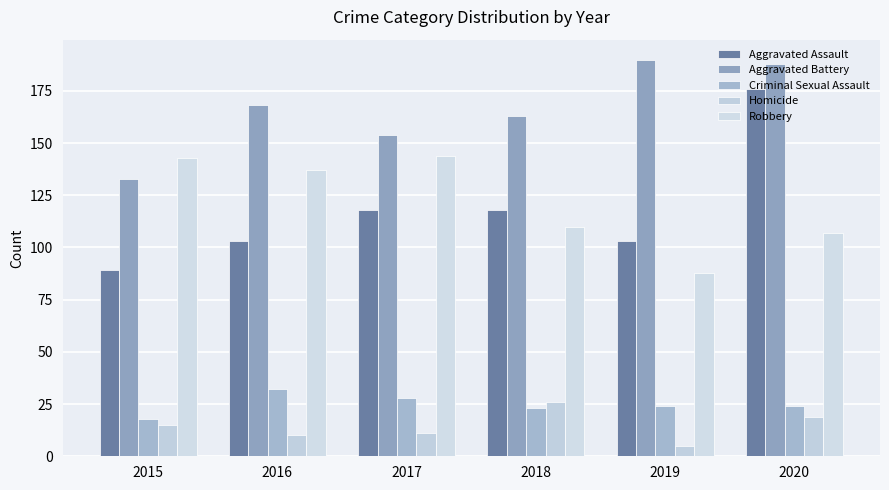

How many bars are there in each group?

5